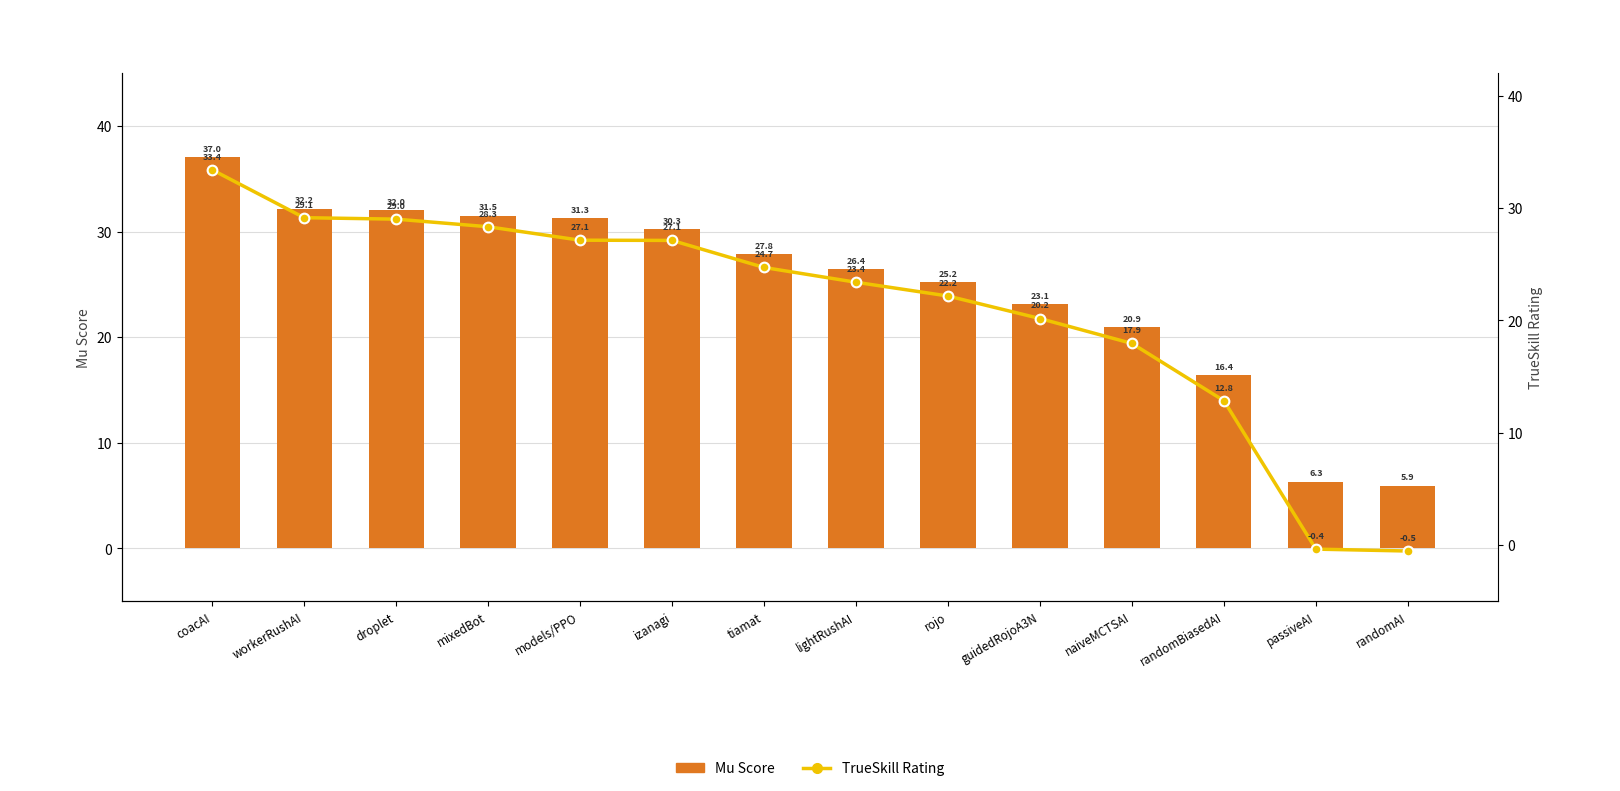

At how many categories does at least one series exceed 0?

14